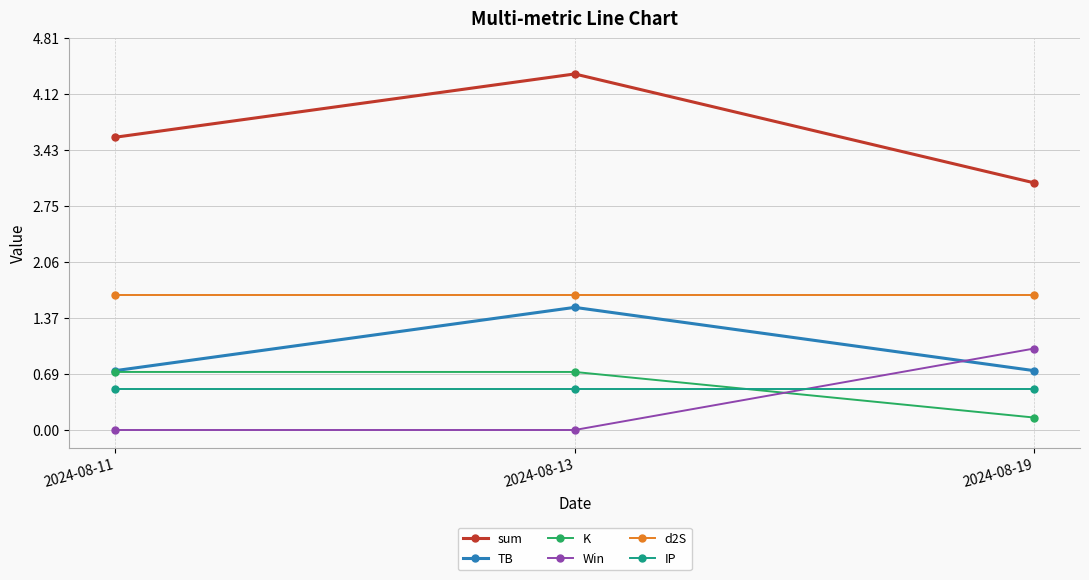

Is this an area chart (filled region under the line)?

No